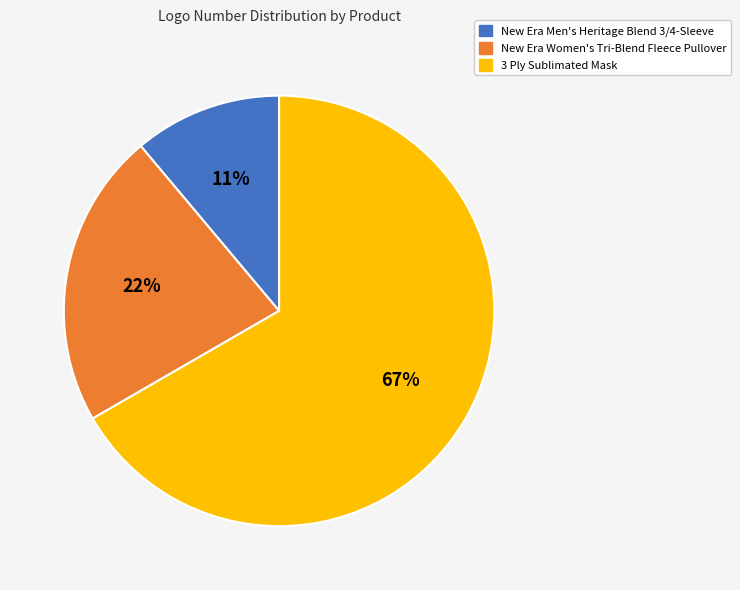

Rank the categories by value from lowest to highest.

New Era Men's Heritage Blend 3/4-Sleeve, New Era Women's Tri-Blend Fleece Pullover, 3 Ply Sublimated Mask